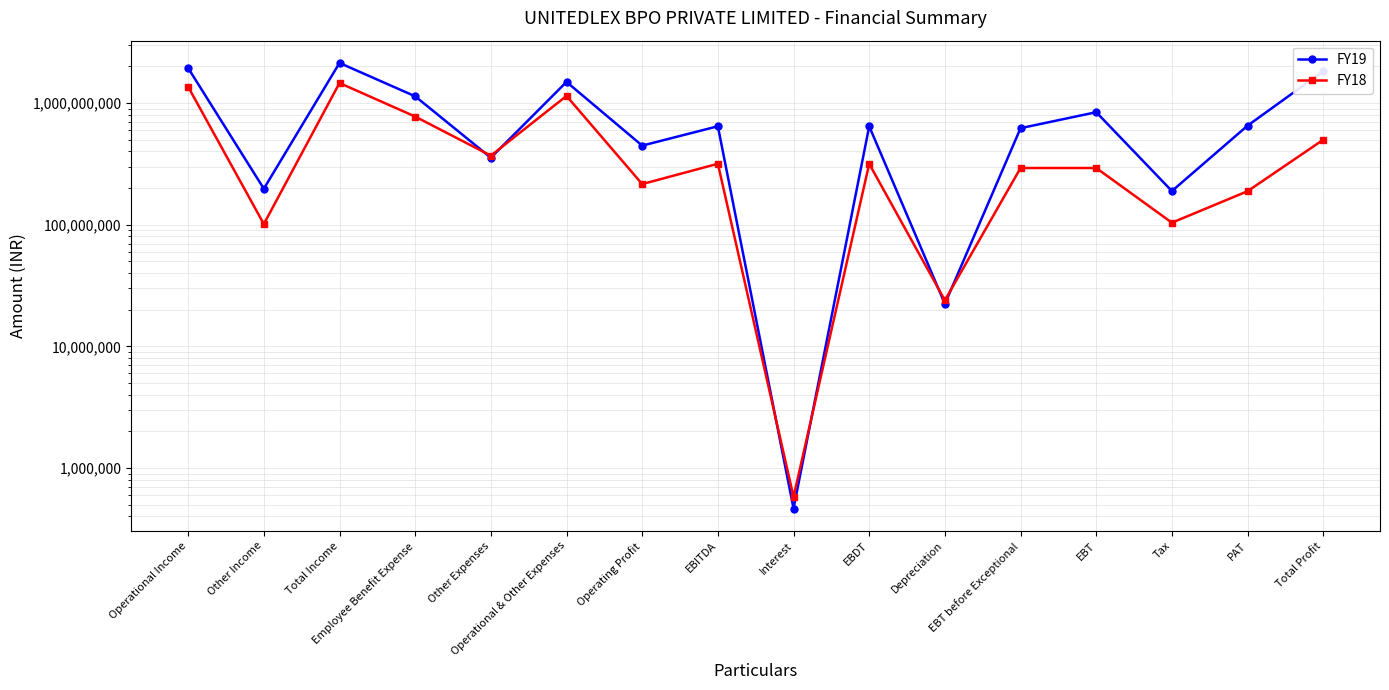

How many times do FY19 and FY18 cross each other?

6